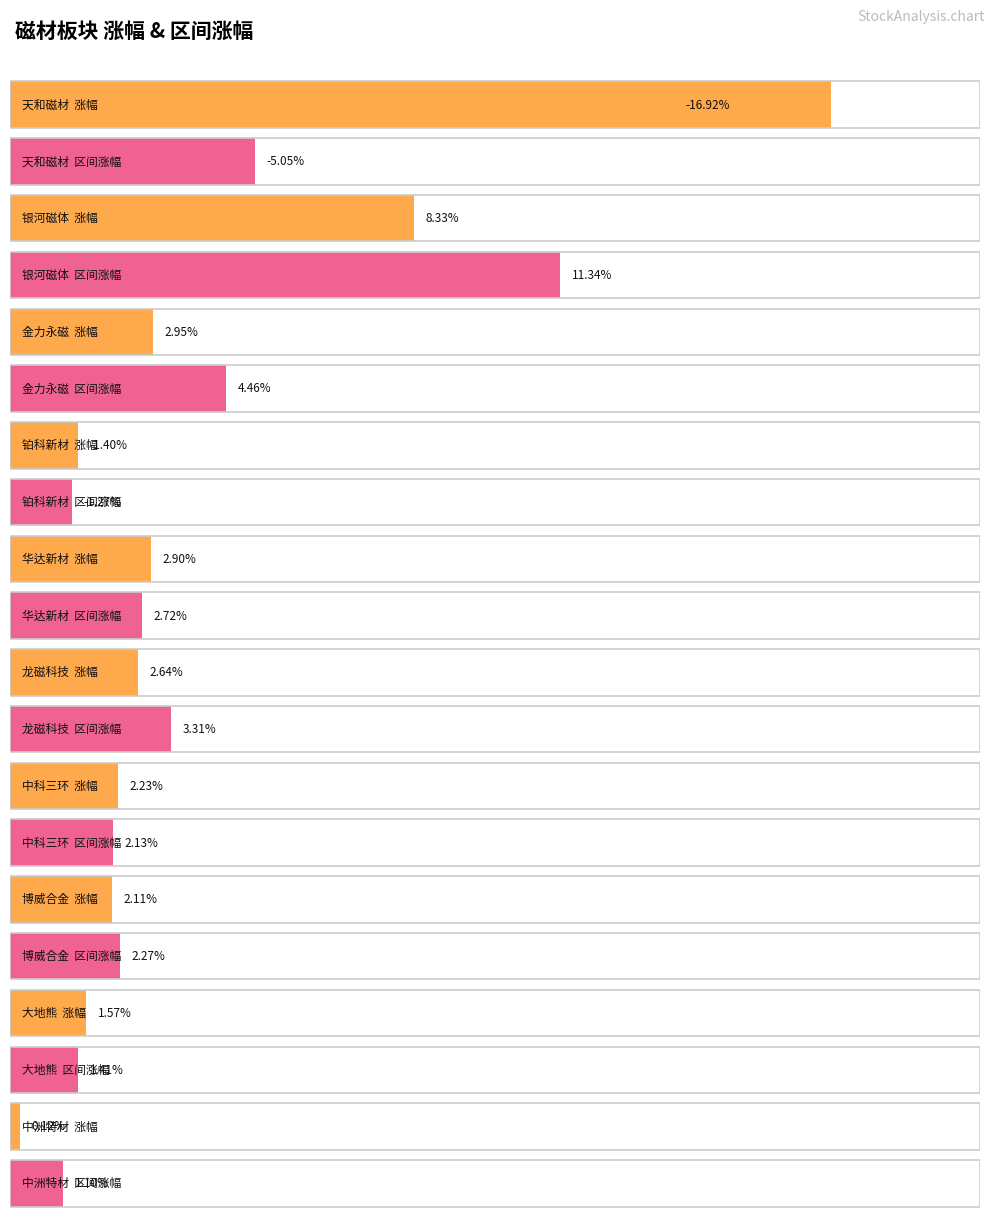

How many groups of bars are there?

10